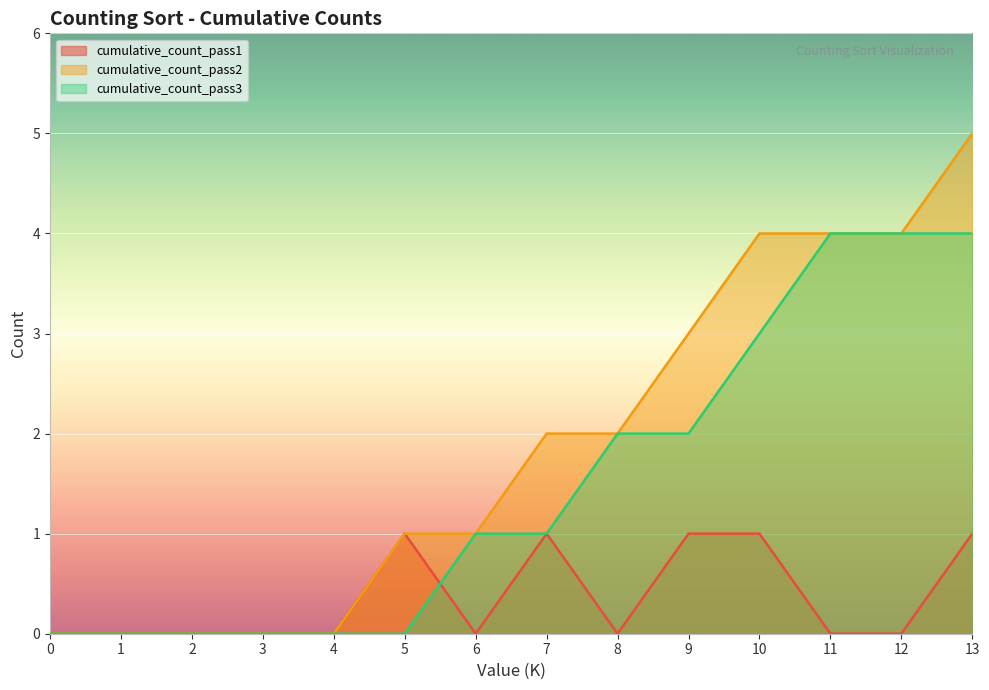

Reading right to left, extract all data points from this chart.

cumulative_count_pass1: 13=1	12=0	11=0	10=1	9=1	8=0	7=1	6=0	5=1	4=0	3=0	2=0	1=0	0=0
cumulative_count_pass2: 13=5	12=4	11=4	10=4	9=3	8=2	7=2	6=1	5=1	4=0	3=0	2=0	1=0	0=0
cumulative_count_pass3: 13=4	12=4	11=4	10=3	9=2	8=2	7=1	6=1	5=0	4=0	3=0	2=0	1=0	0=0